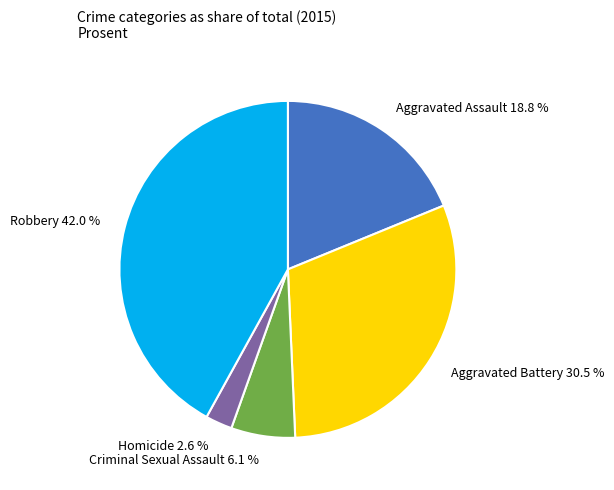

How many segments does this pie chart have?

5